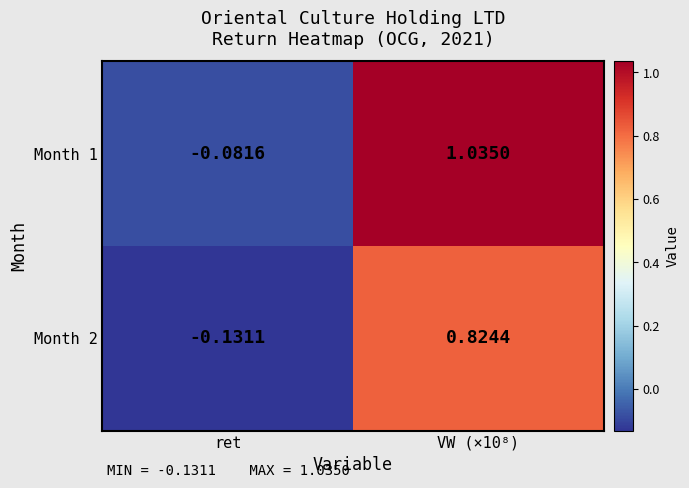

At which label does Month 1 reach its minimum?

ret